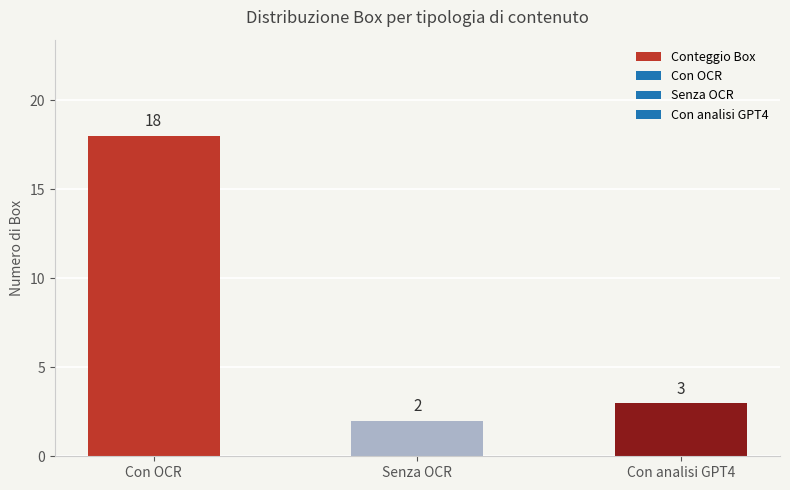

What is the value of the 2nd bar from the left?

2